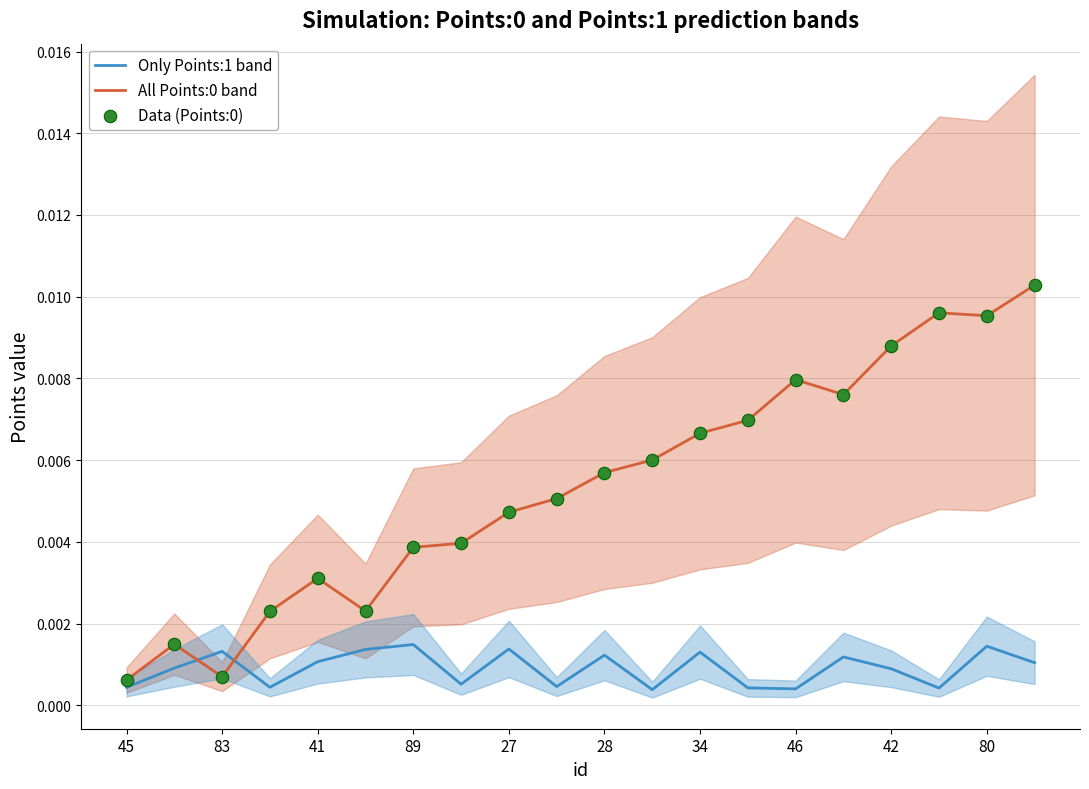

At which category is the sum across all series the highest?

19